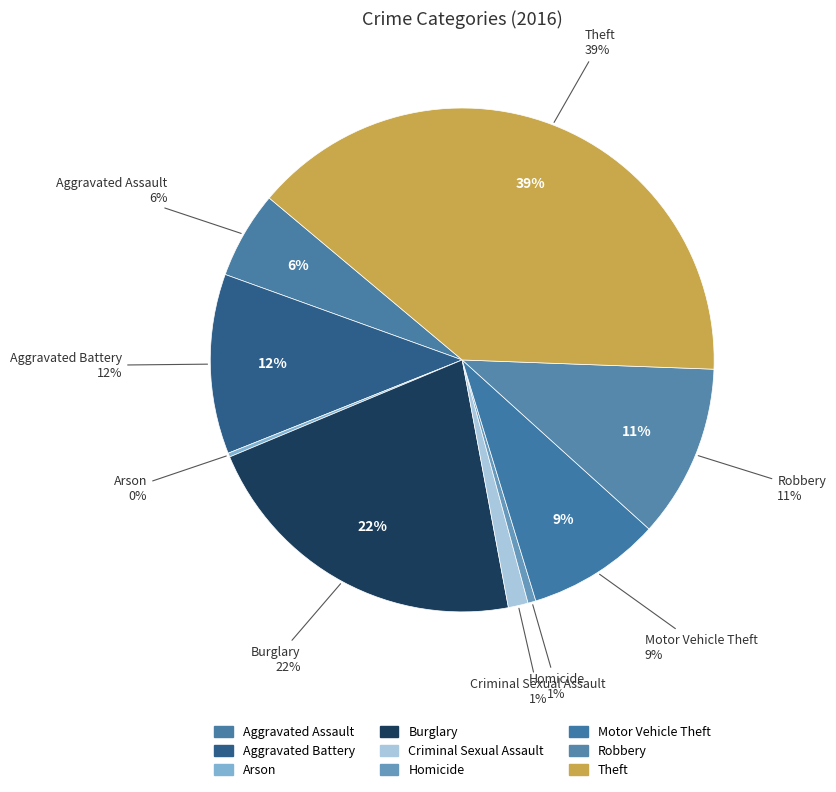

True or false: Burglary accounts for 9% of the total.

False